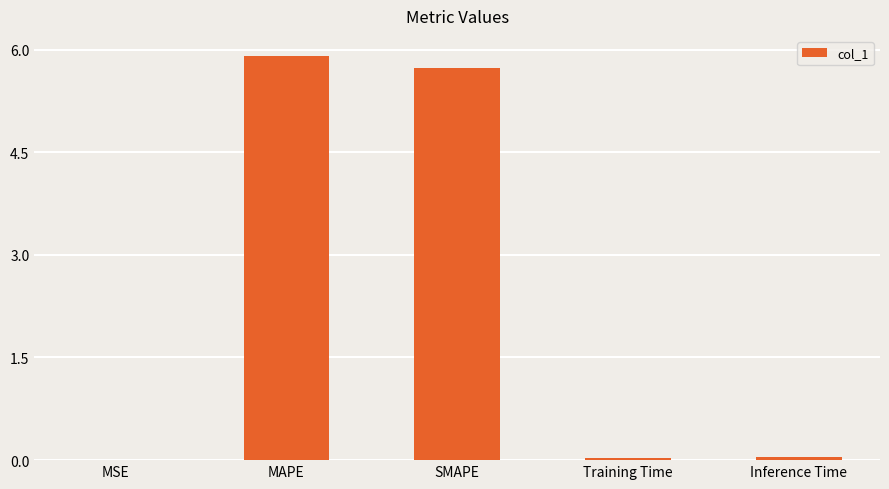

True or false: the data shows 0.0 at Inference Time.

True